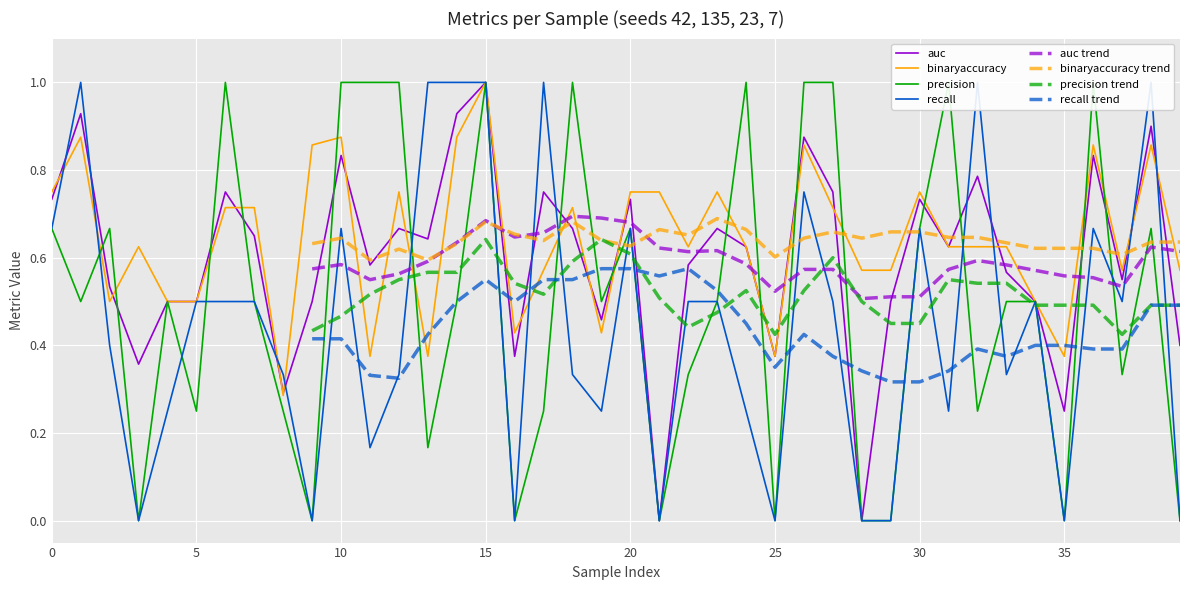

Between 40 and 17, which series saw the biggest shift?

recall